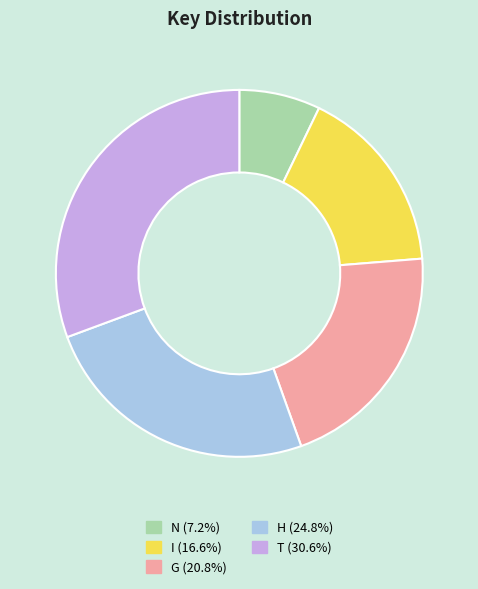

Approximately how many times larger is the value at G compared to T?

0.7